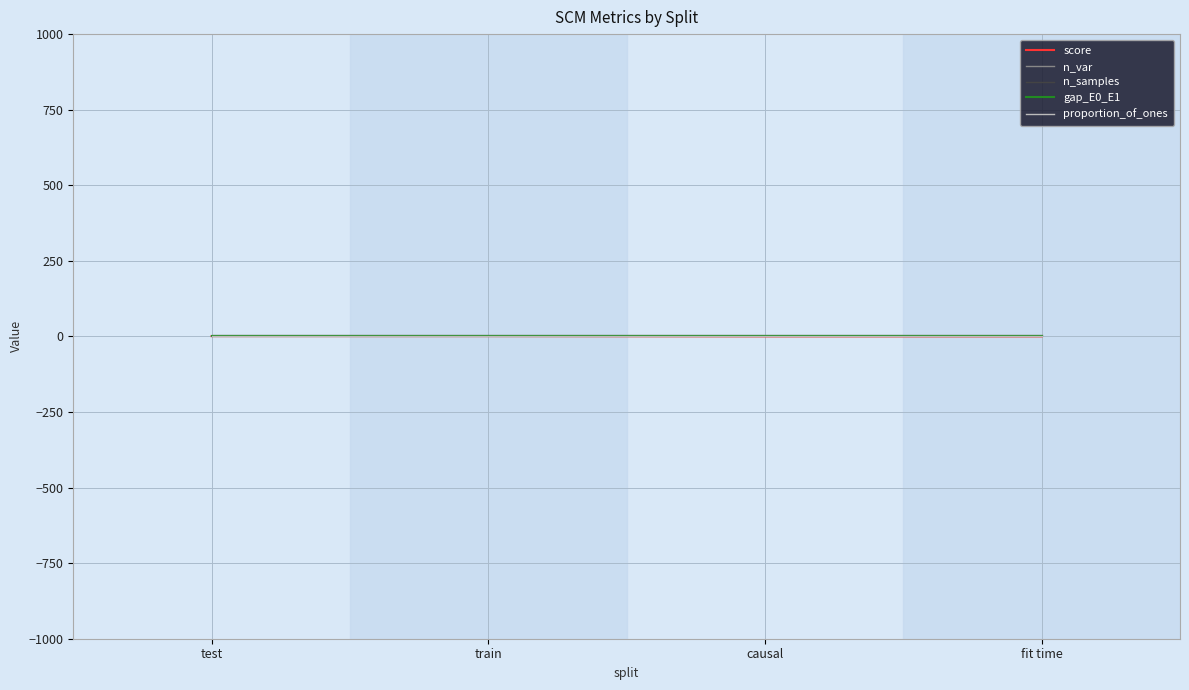

Is this an area chart (filled region under the line)?

No